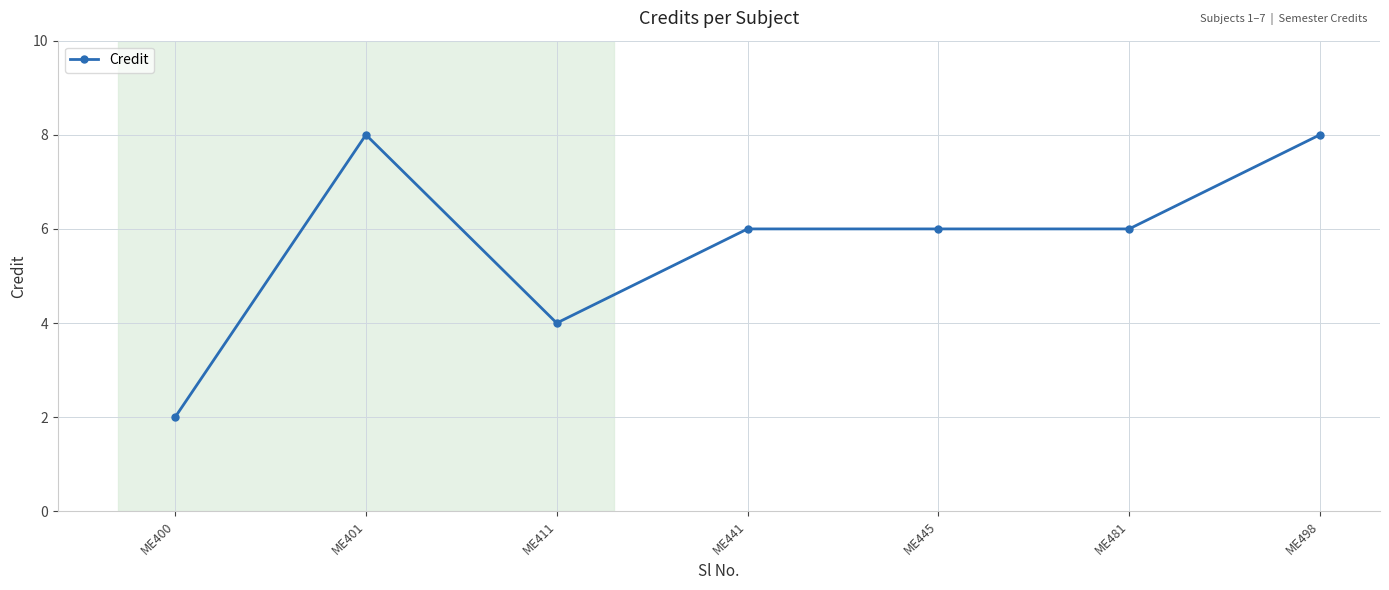

What is the difference between the maximum and minimum values?

6